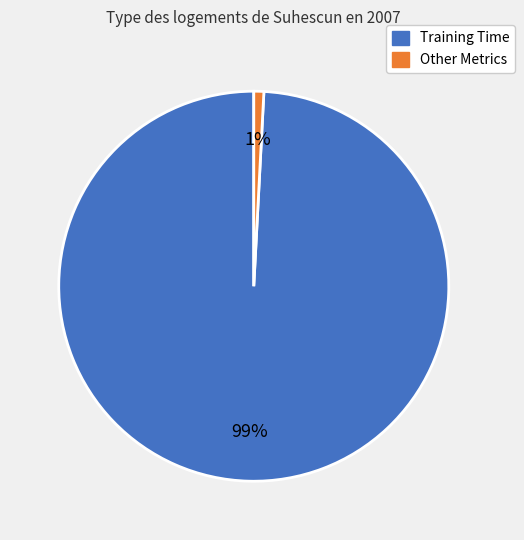

To the nearest percent, what is the average slice percentage?

50%